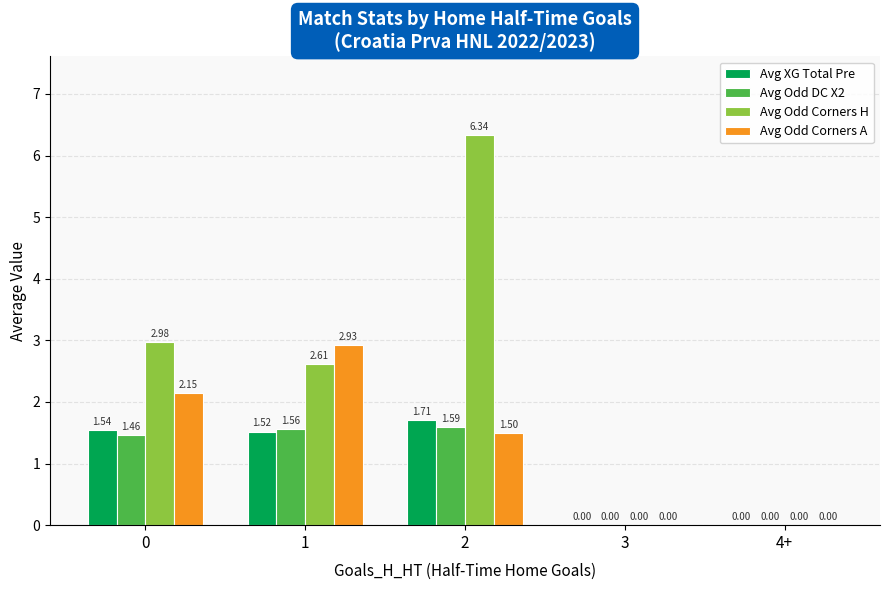

What is the sum of the Avg Odd Corners H values at 2 and 0?

9.3